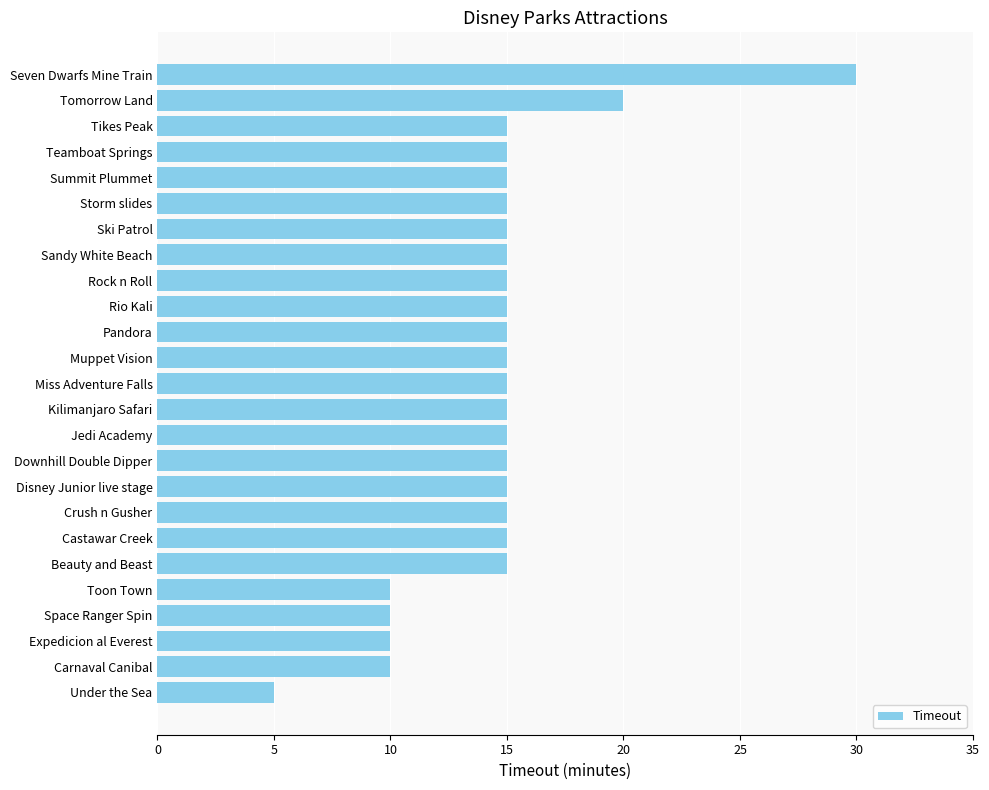

Does the chart contain any negative values?

No